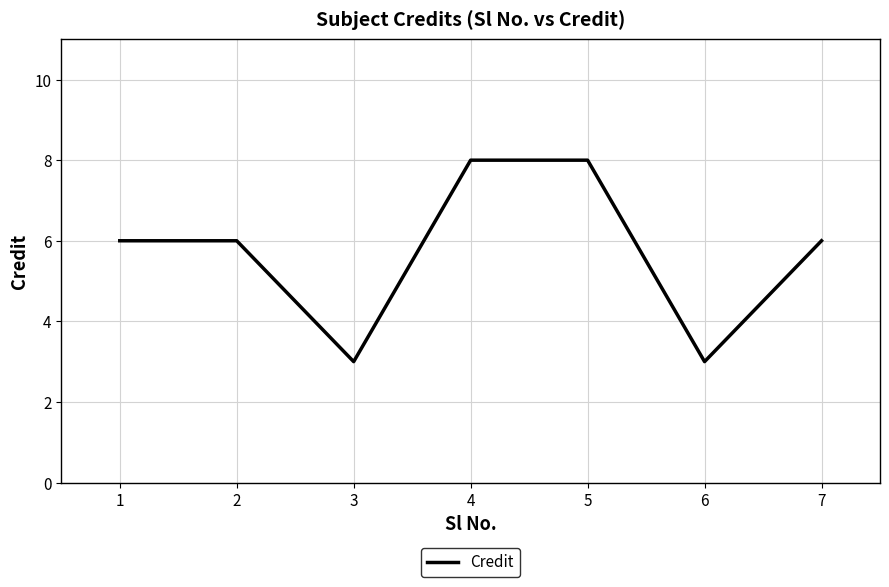

What is the change in value from 3 to 4?

+5